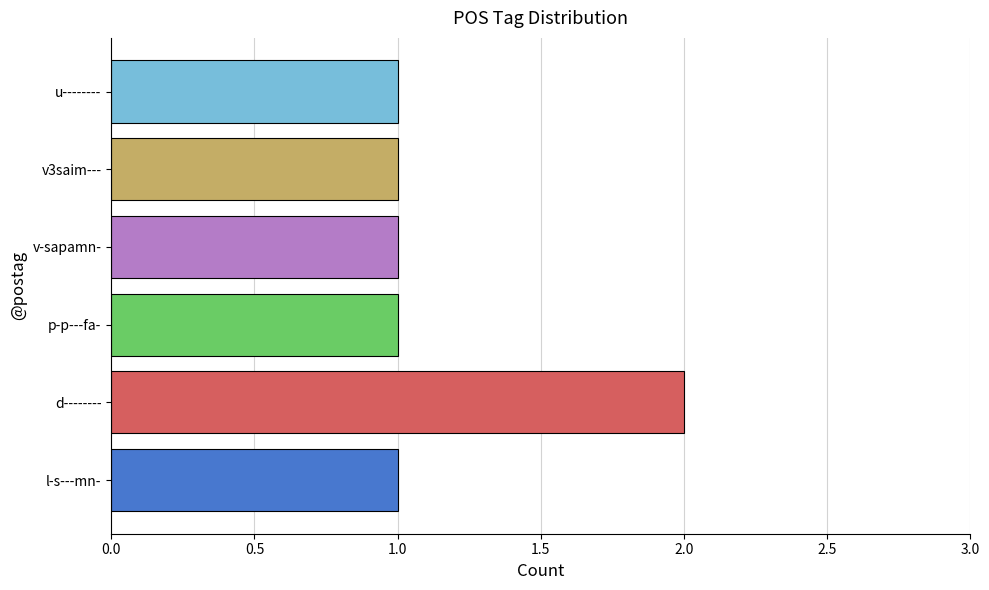

The chart shows a value of 1 at d--------. True or false?

False